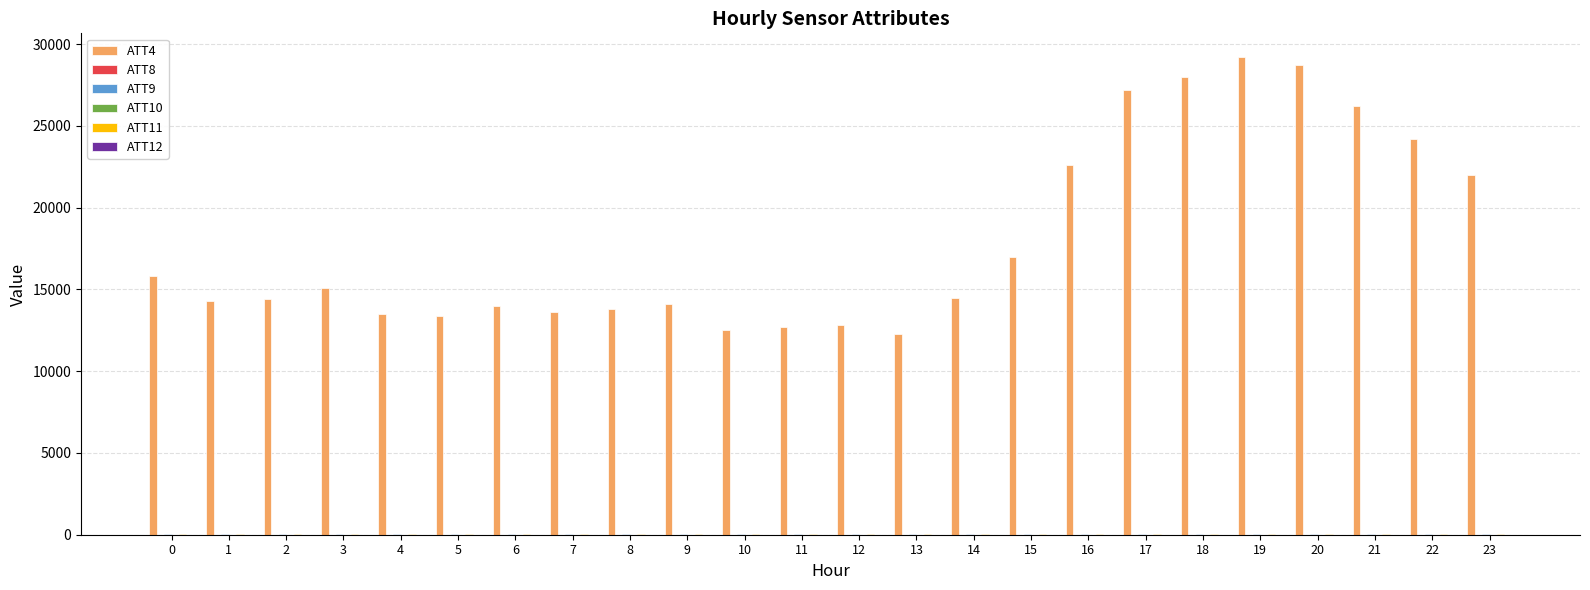

Which series has the largest total across all categories?

ATT4